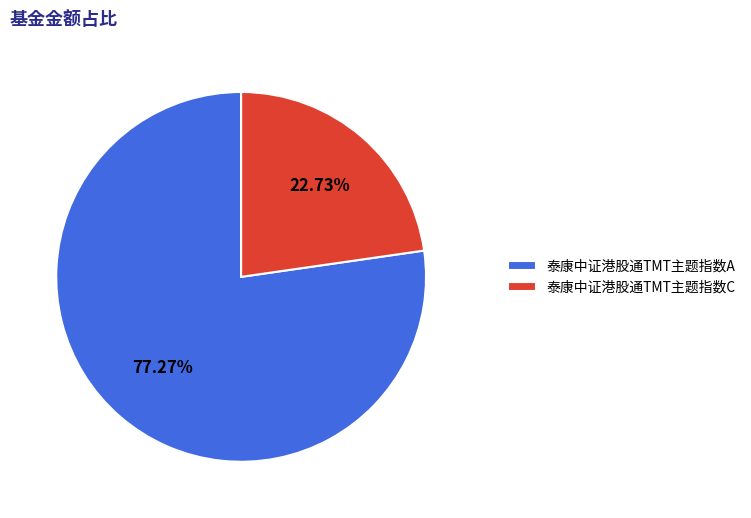

To the nearest percent, what percentage of the pie is 泰康中证港股通TMT主题指数C?

23%